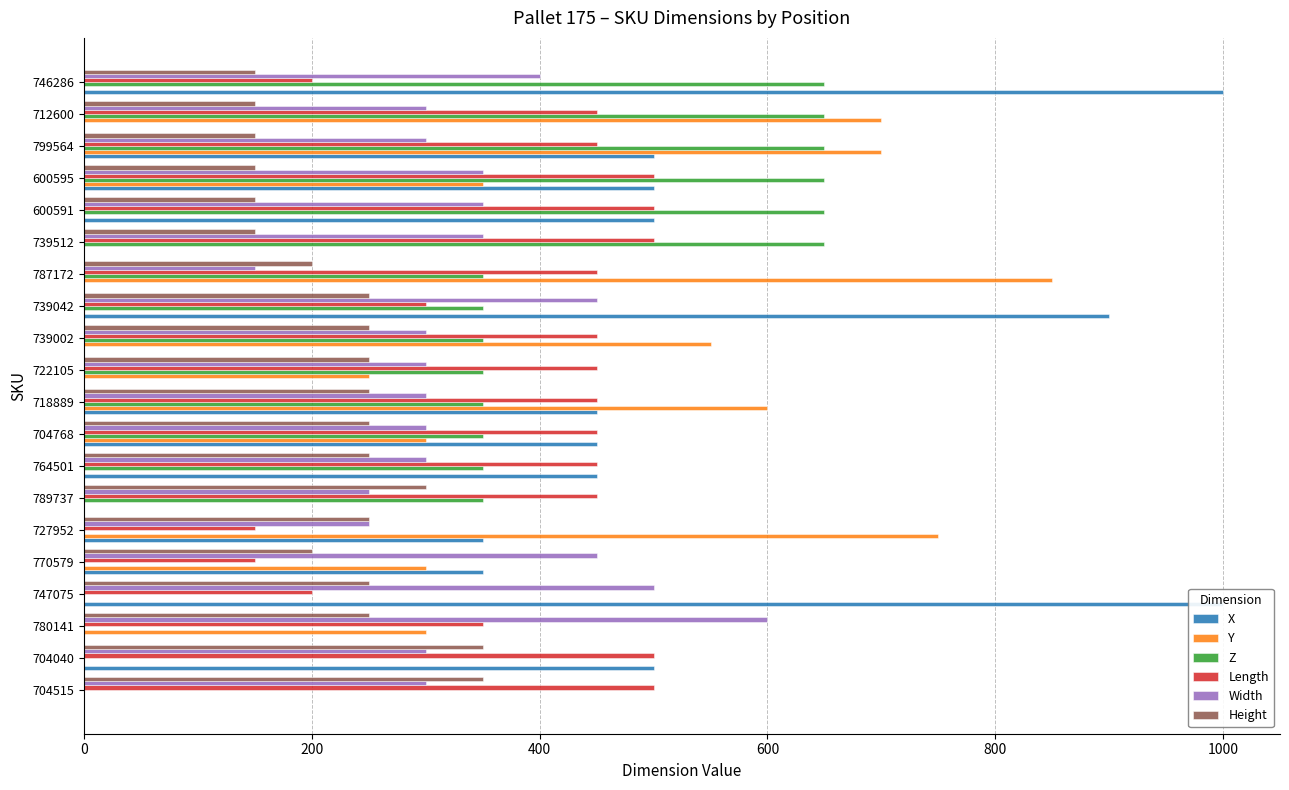

What is the spread (max minus min) of values at 739002?

550